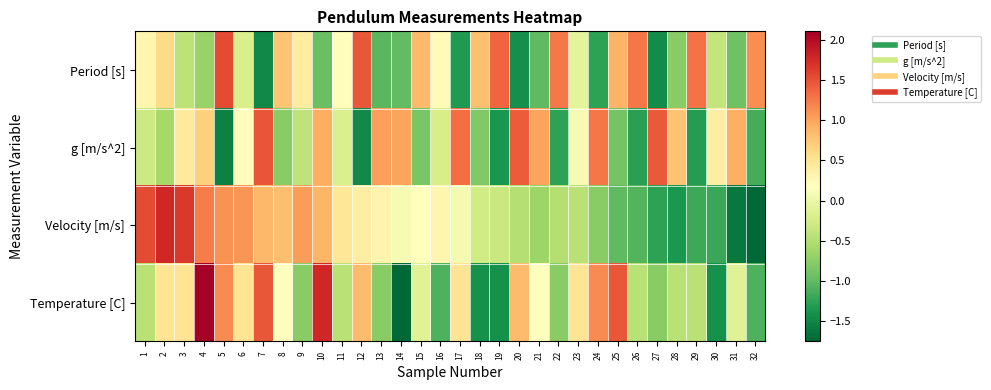

Between 12 and 28, which is larger?

12